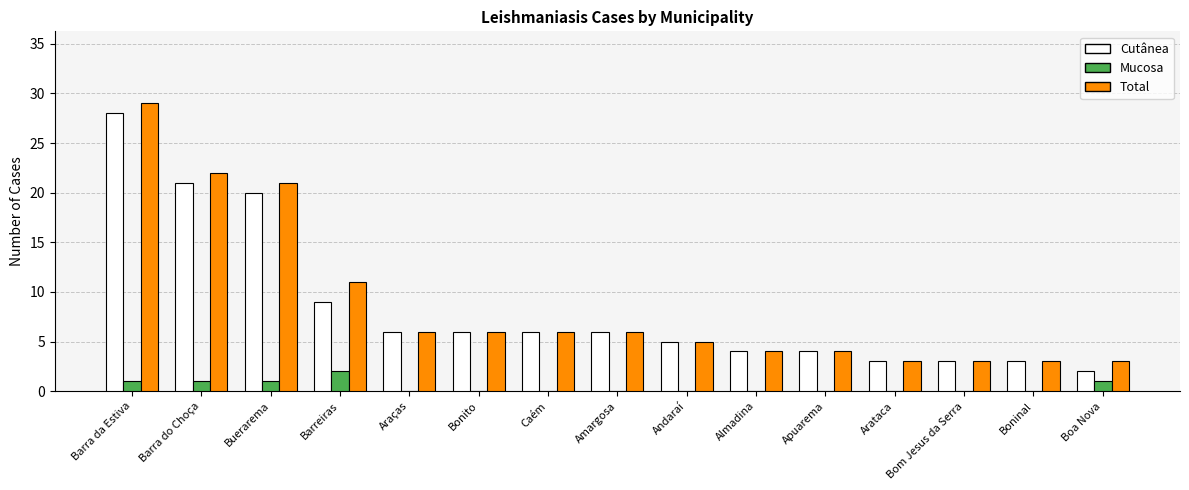

The Total series shows 4 at Almadina. True or false?

True